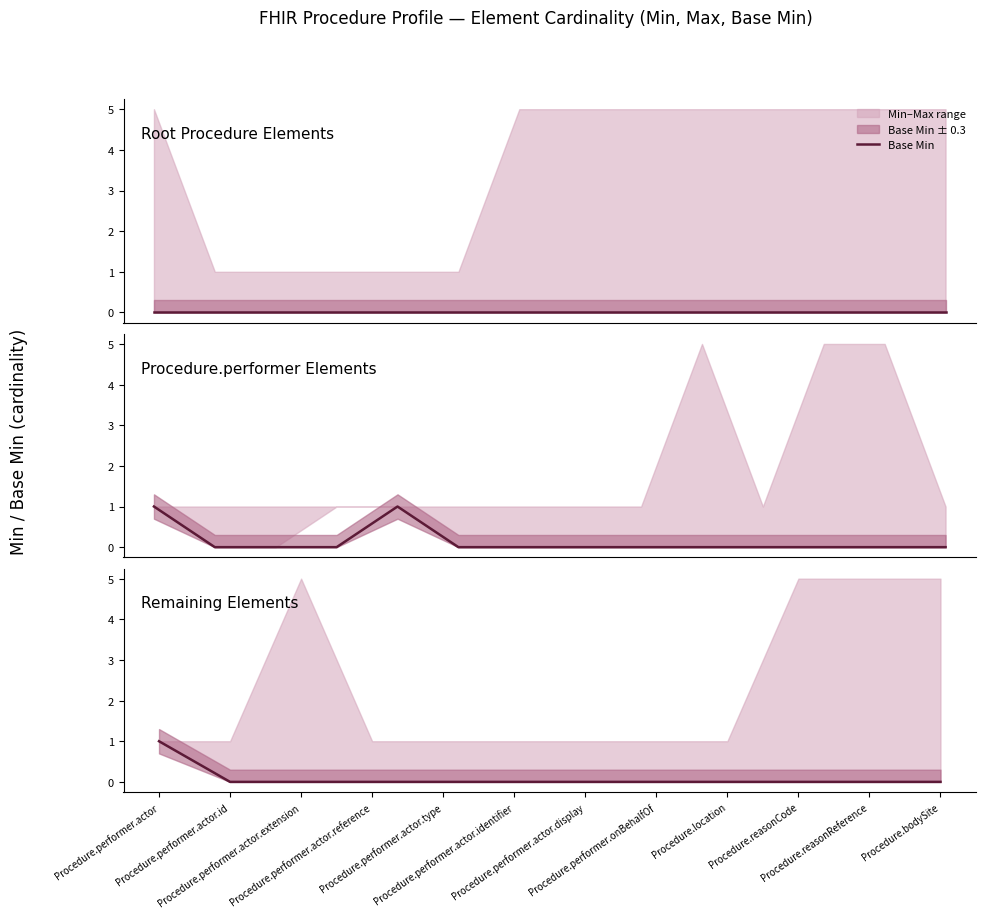

Count the number of categories in the chart.

12